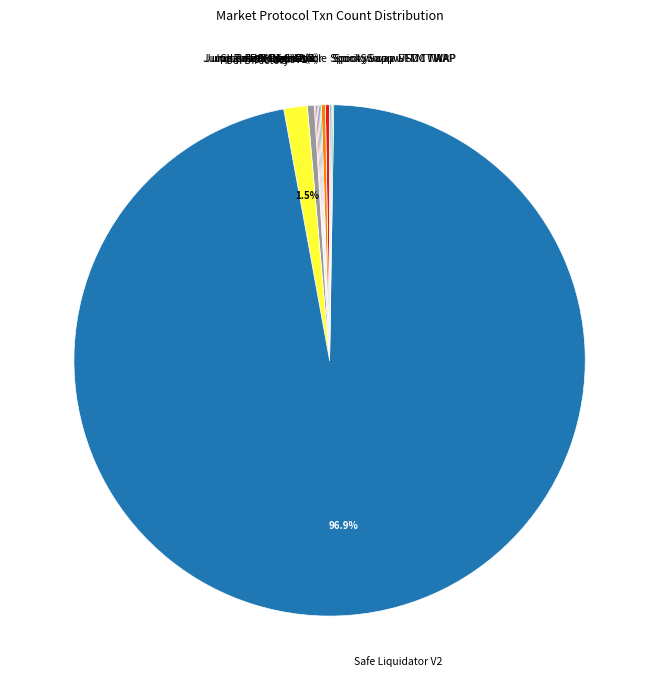

Does any single category account for the majority?

Yes